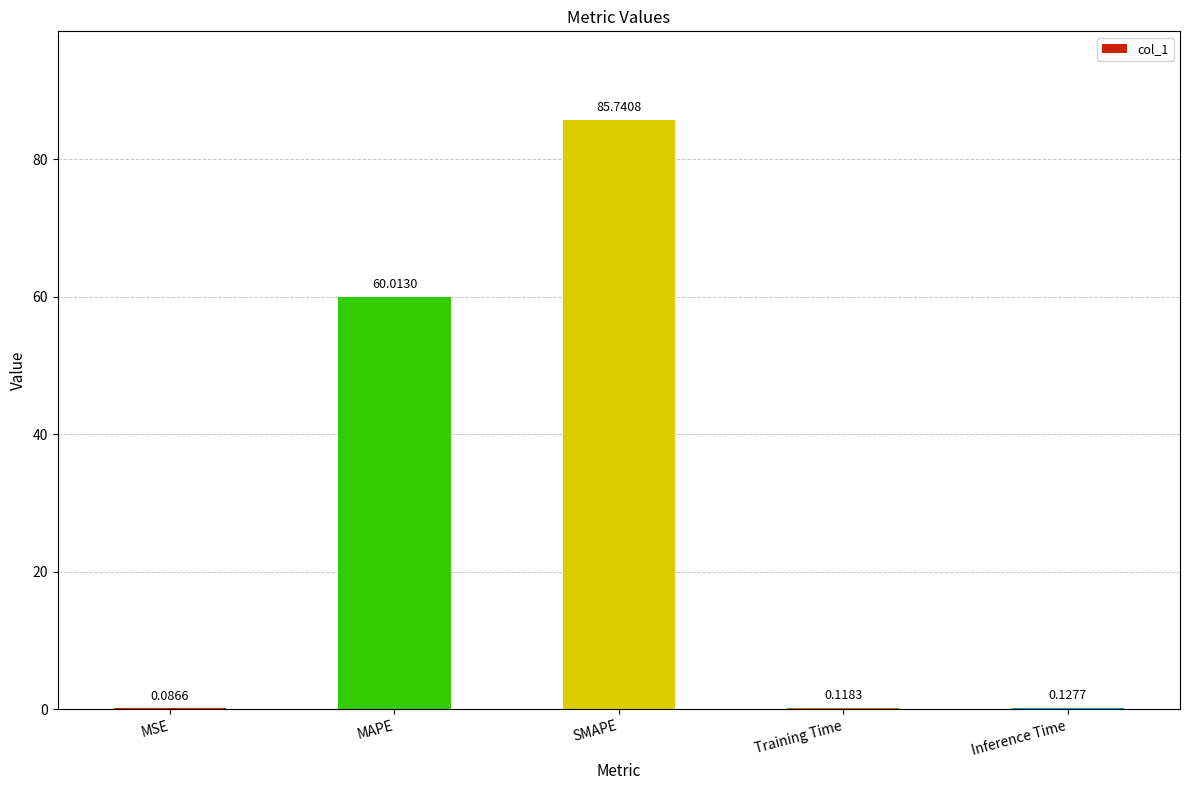

Are the bars horizontal?

No